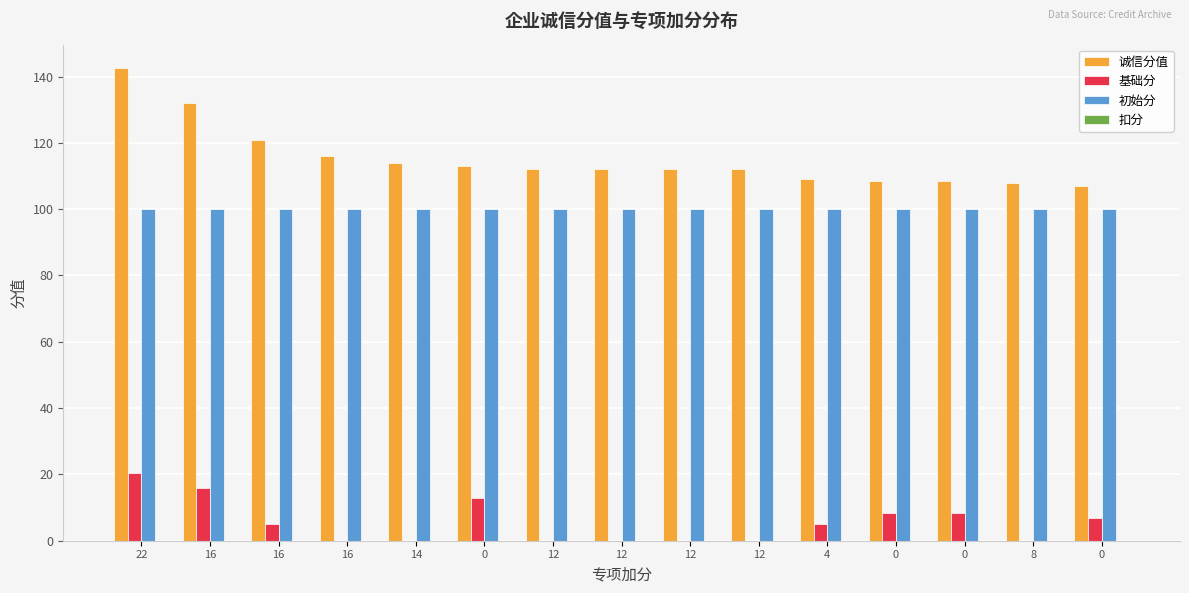

Reading right to left, transcribe all the data shown in this chart.

诚信分值: 107.0	108.0	108.5	108.5	109.0	112.0	112.0	112.0	112.0	113.0	114.0	116.0	121.0	132.0	142.5
基础分: 7.0	0.0	8.5	8.5	5.0	0.0	0.0	0.0	0.0	13.0	0.0	0.0	5.0	16.0	20.5
初始分: 100.0	100.0	100.0	100.0	100.0	100.0	100.0	100.0	100.0	100.0	100.0	100.0	100.0	100.0	100.0
扣分: 0.0	0.0	0.0	0.0	0.0	0.0	0.0	0.0	0.0	0.0	0.0	0.0	0.0	0.0	0.0